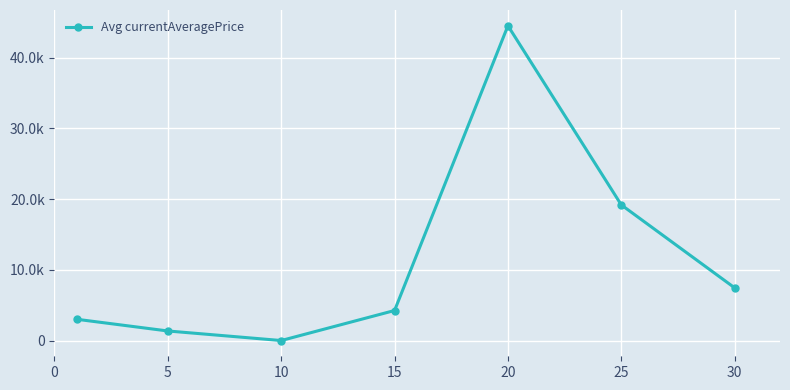

What is the value of the 2nd point from the left?

1351.5